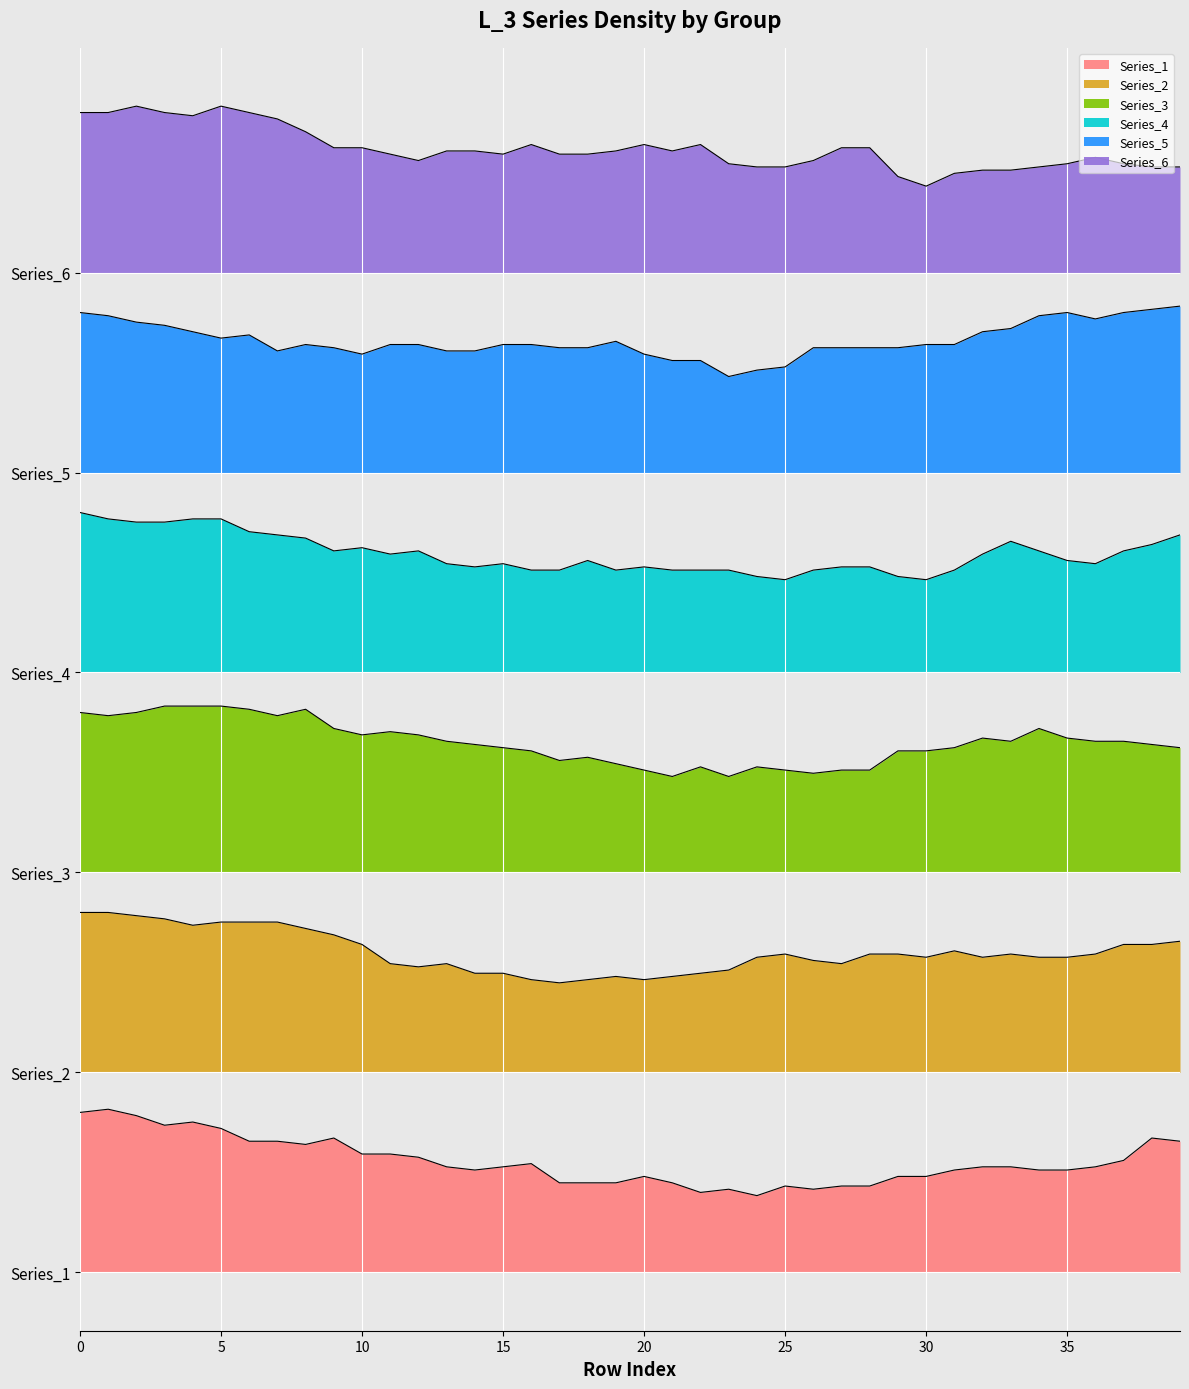

What is the sum of all Series_1 values?

5.6